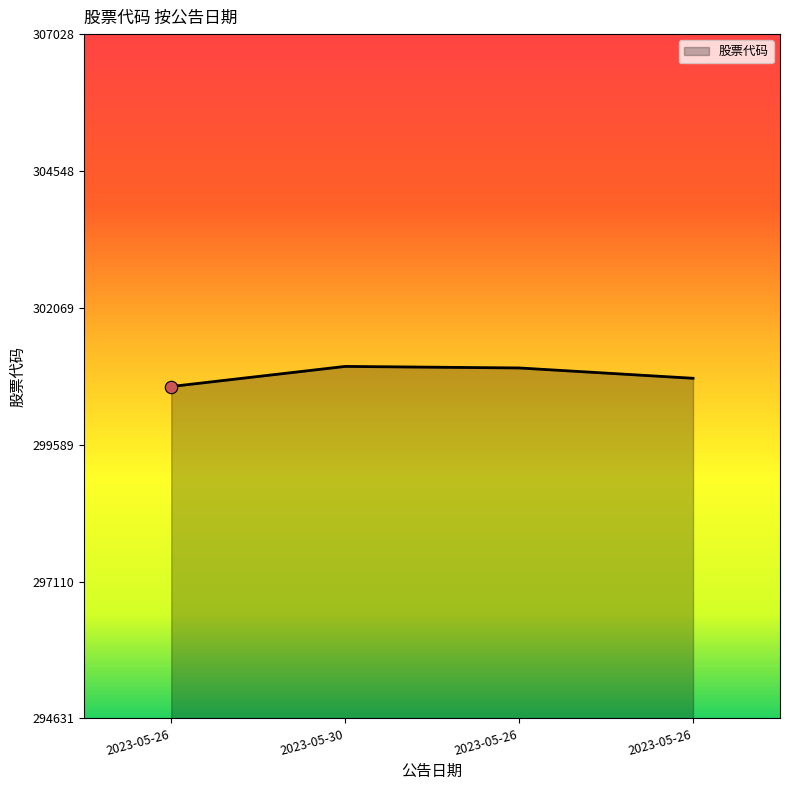

Which has a higher value, 2023-05-26 or 2023-05-30?

2023-05-30